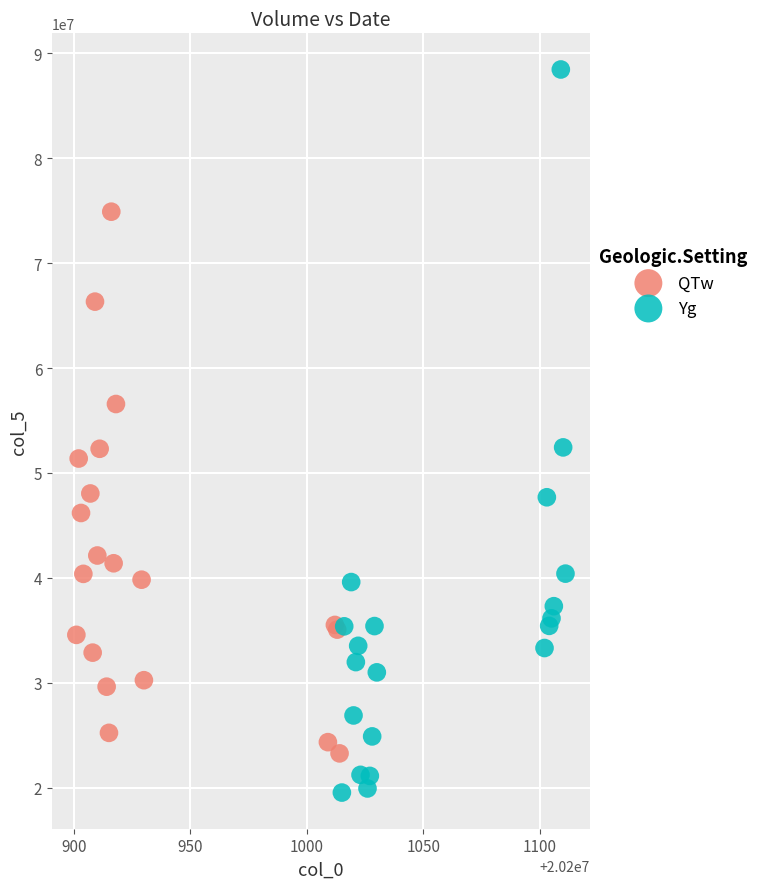

Which series reaches the maximum Y coordinate?

Yg